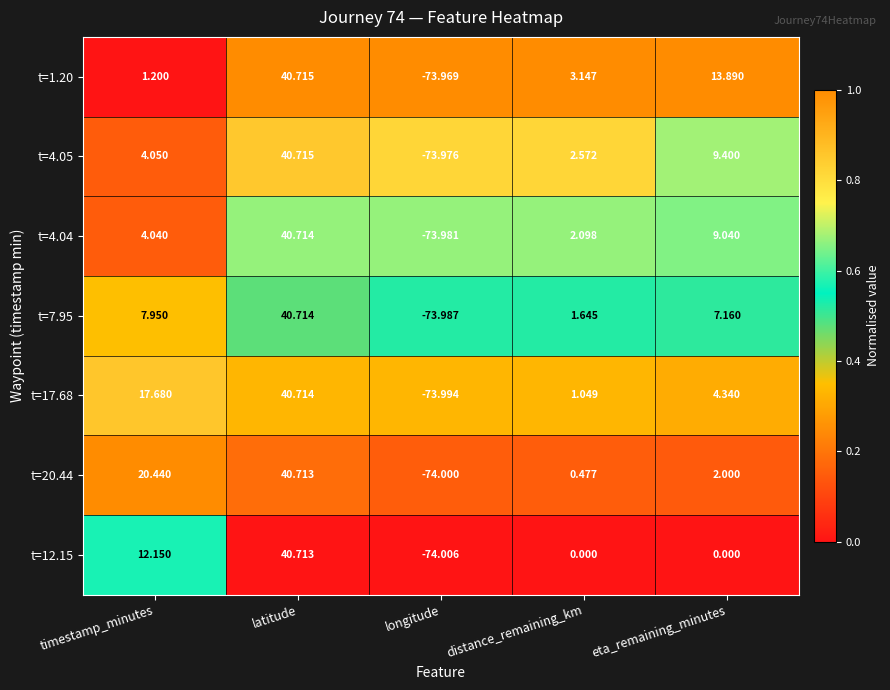

At which category does the chart reach its minimum across all series?

longitude